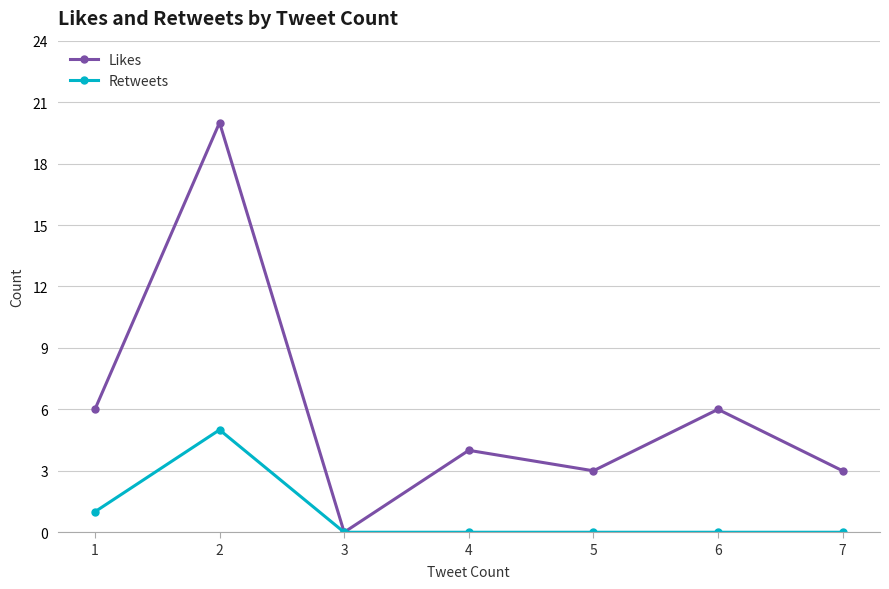

What is the total value across all series at 2?

25